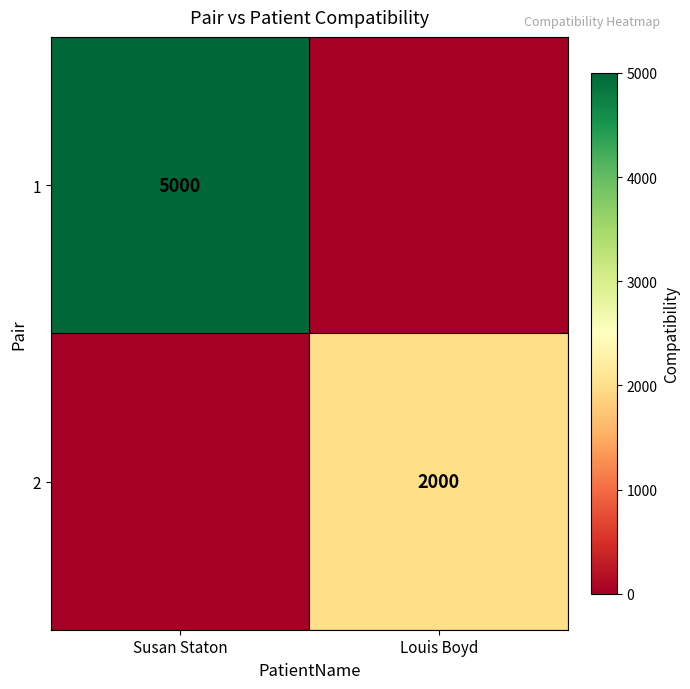

Count the number of data series in this chart.

2